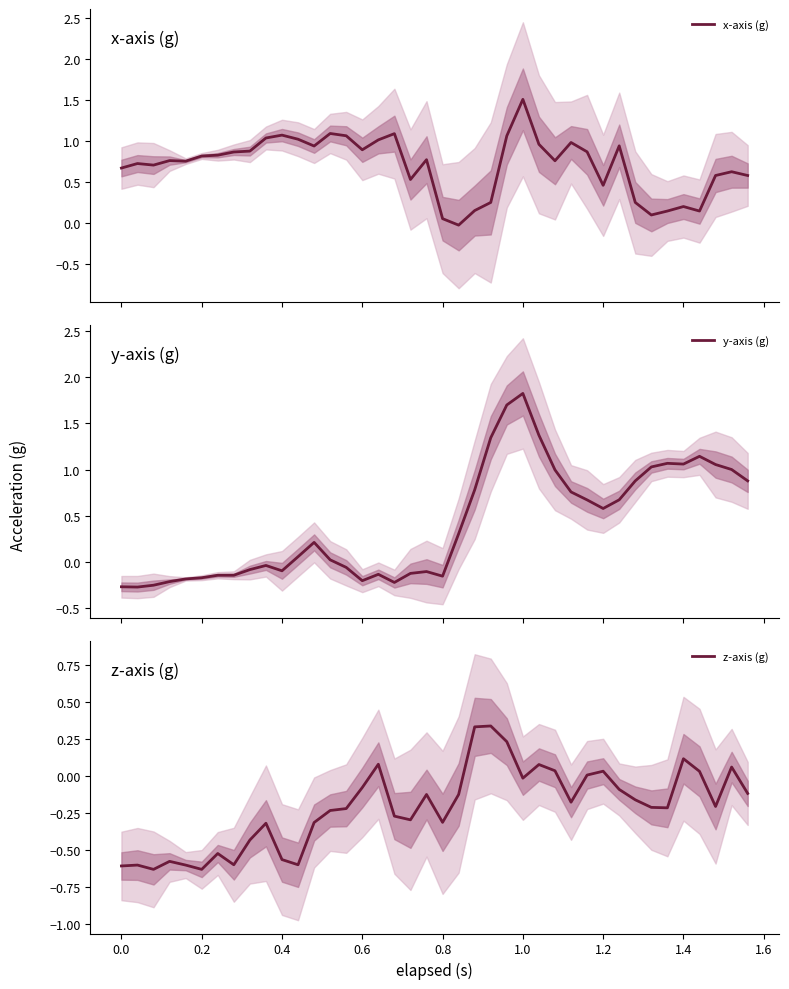

What is the highest value of the y-axis (g) series?

1.8